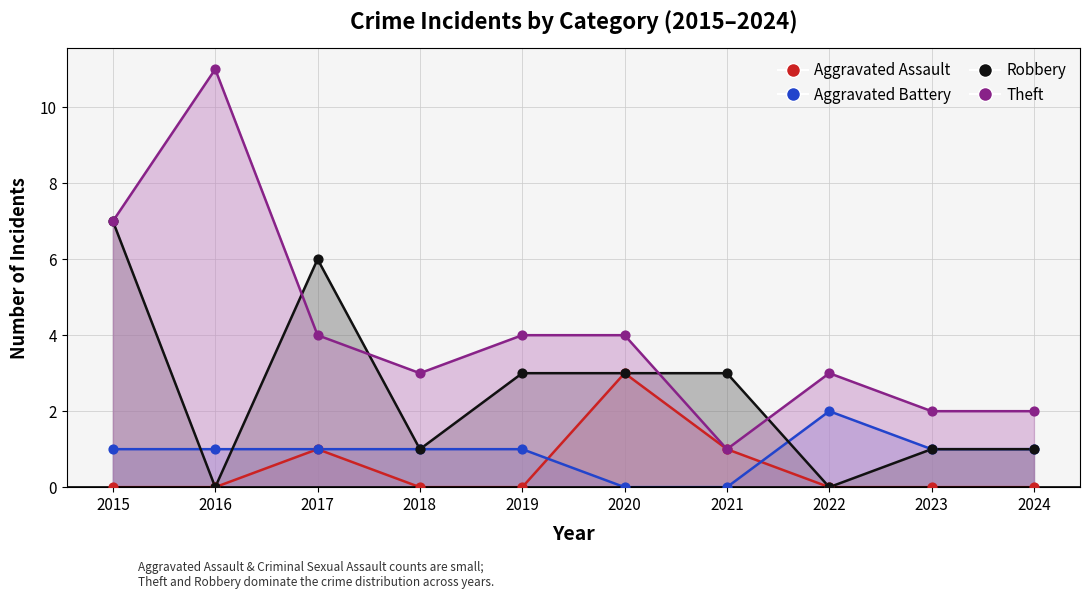

At how many categories does at least one series exceed 7?

1